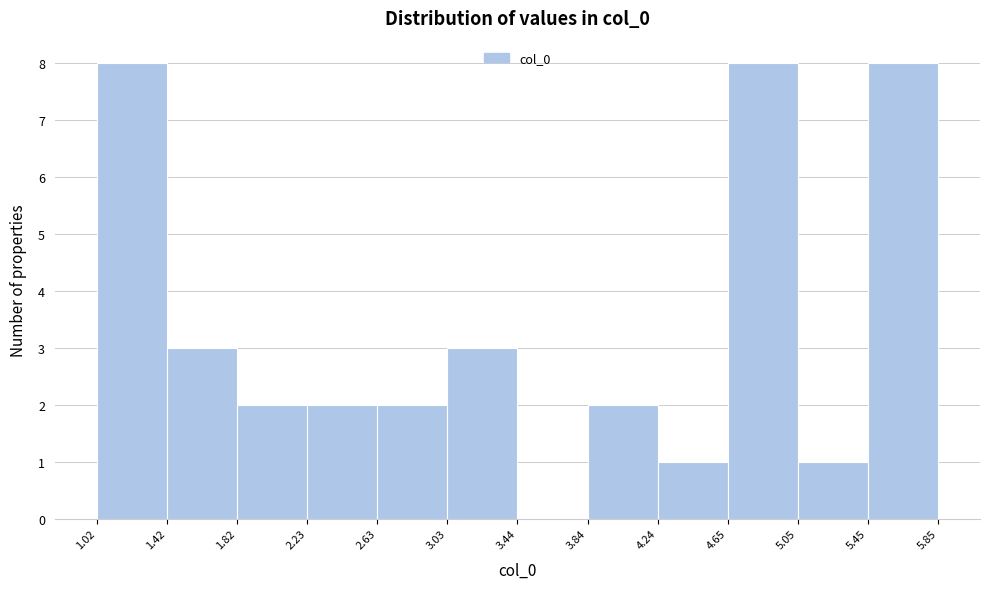

Reading left to right, list every bar in this chart as the range it spans on the x-axis followed by its height. The values are not printed on the chart, so give them approximately, as read against the axis.

1.02 to 1.42: 8
1.42 to 1.82: 3
1.82 to 2.23: 2
2.23 to 2.63: 2
2.63 to 3.03: 2
3.03 to 3.44: 3
3.44 to 3.84: 0
3.84 to 4.24: 2
4.24 to 4.65: 1
4.65 to 5.05: 8
5.05 to 5.45: 1
5.45 to 5.85: 8